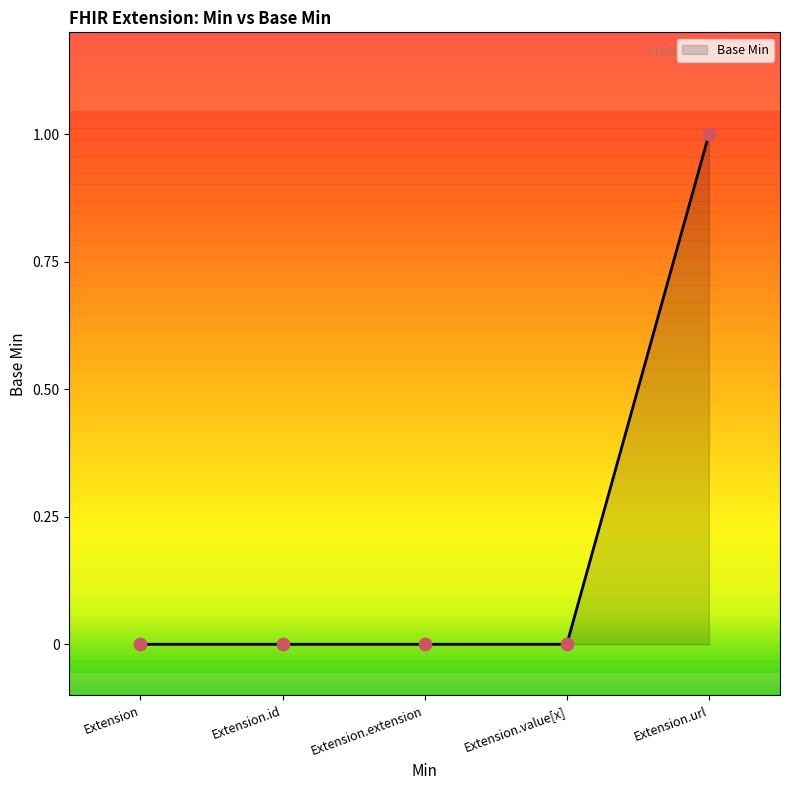

Between Extension.url and Extension.extension, which is larger?

Extension.url